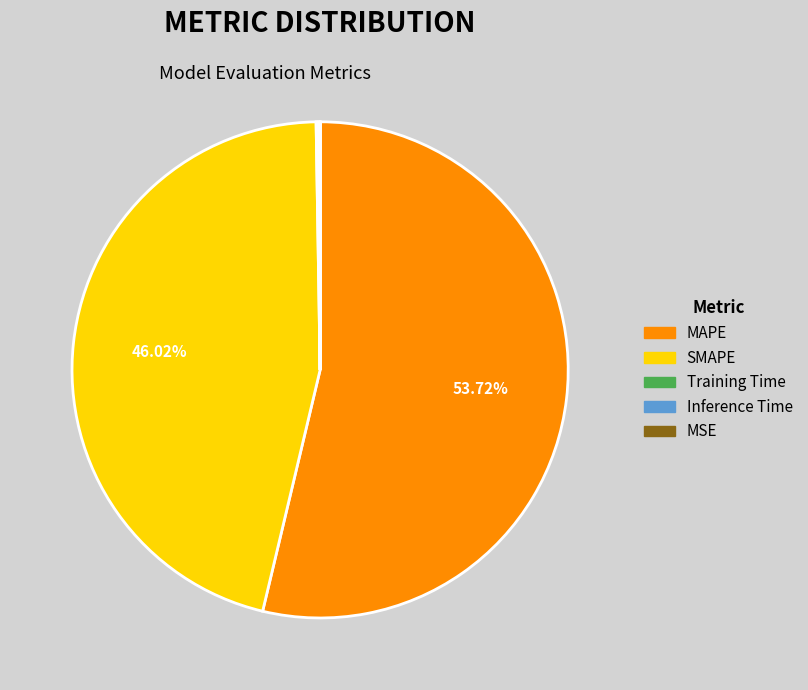

Does SMAPE represent more than half of the total?

No